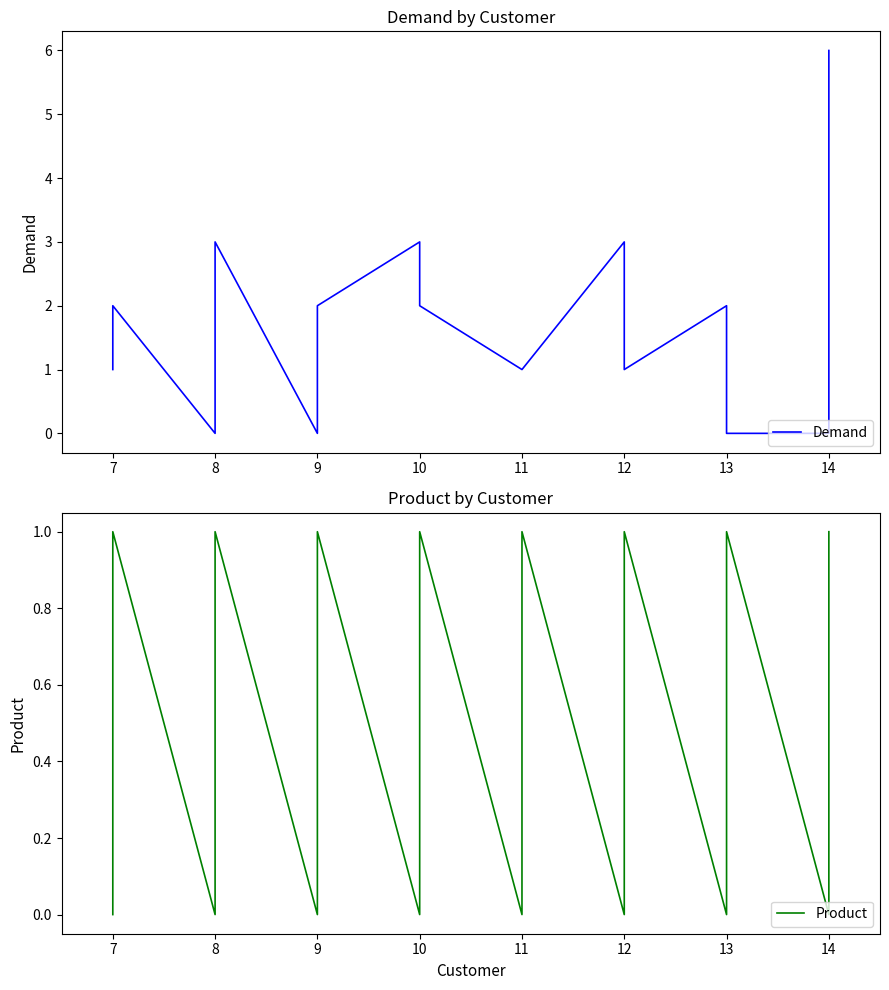

What is the sum of all Product values?

8